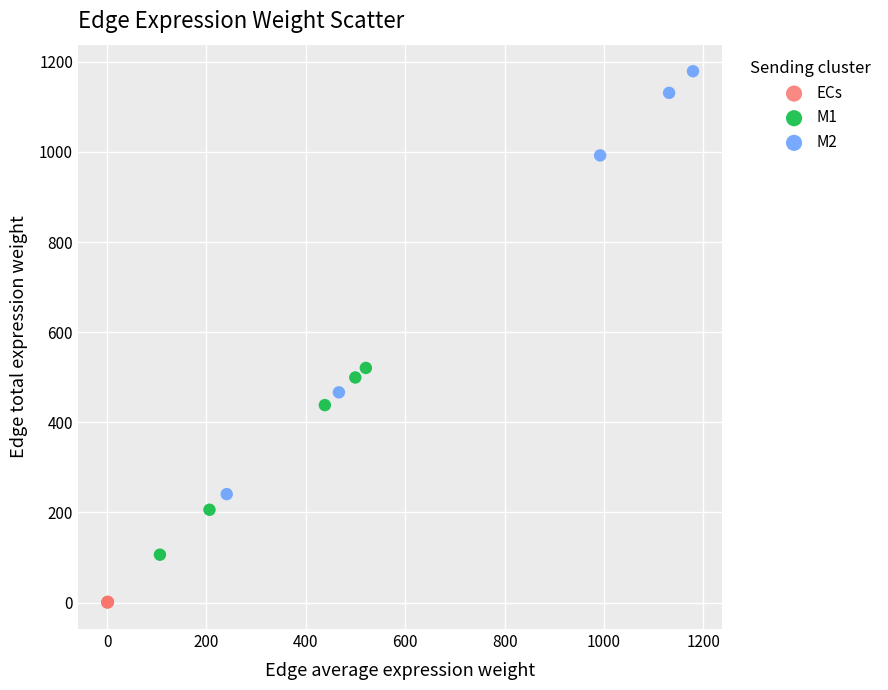

Which series has the widest spread of Y values?

M2